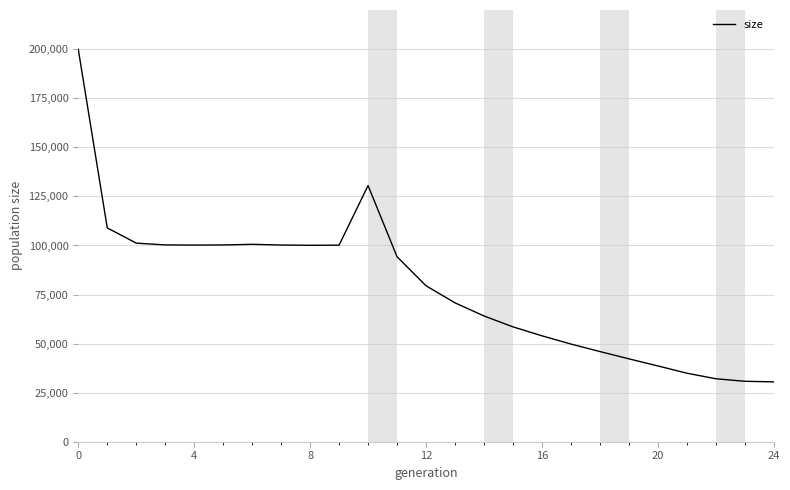

Count the number of data series in this chart.

1